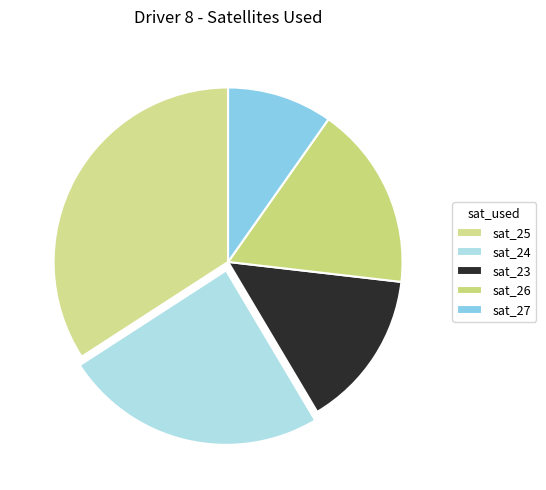

Which slice is the smallest?

sat_27